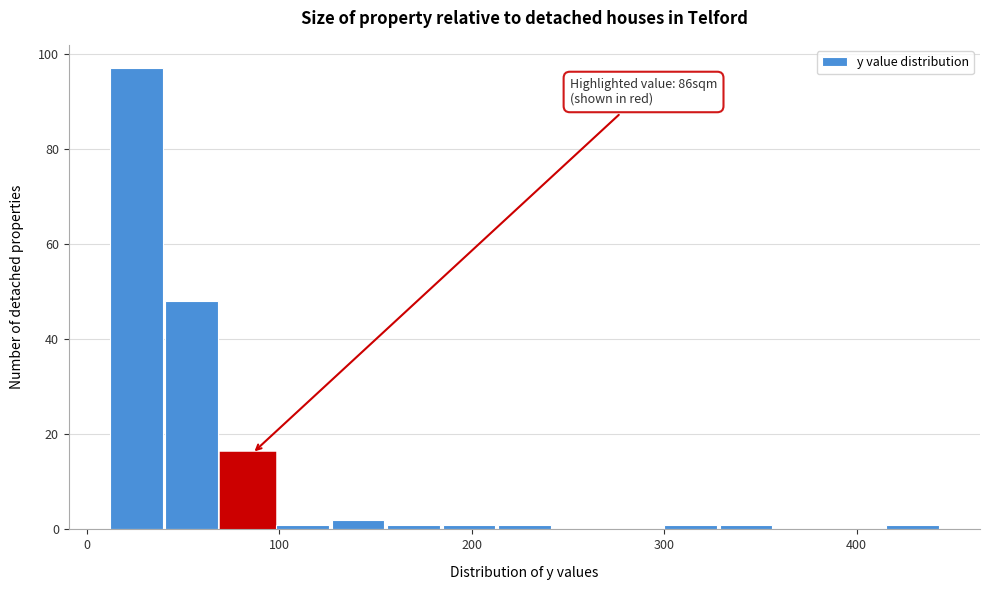

Read against the x-axis, roughly where is the centre of the tallest bar?

30